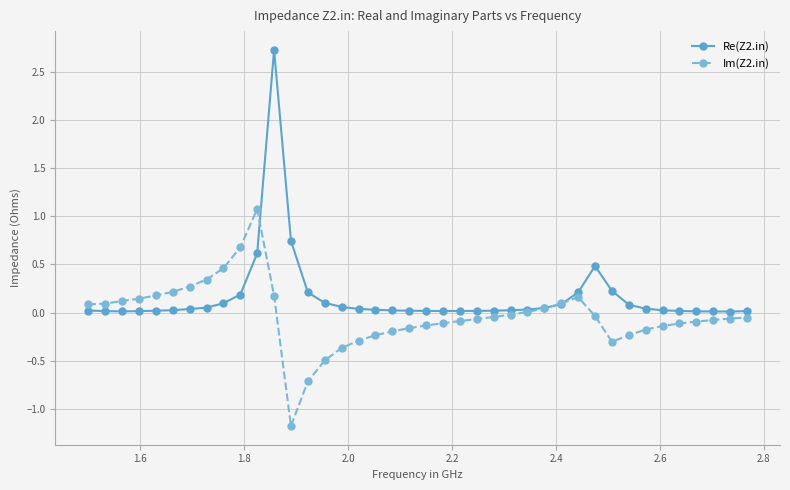

What is the maximum value shown in the chart?

2.7